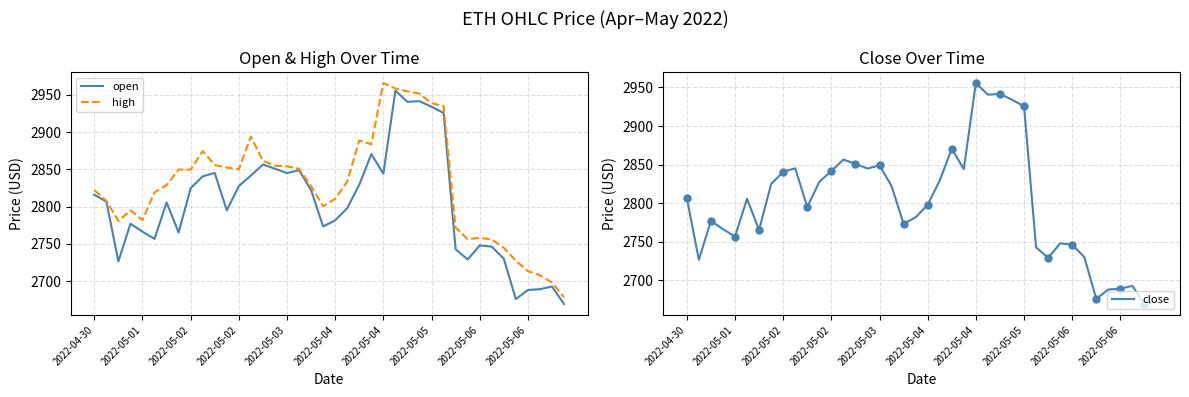

How many data points in close are less than 2805?

20